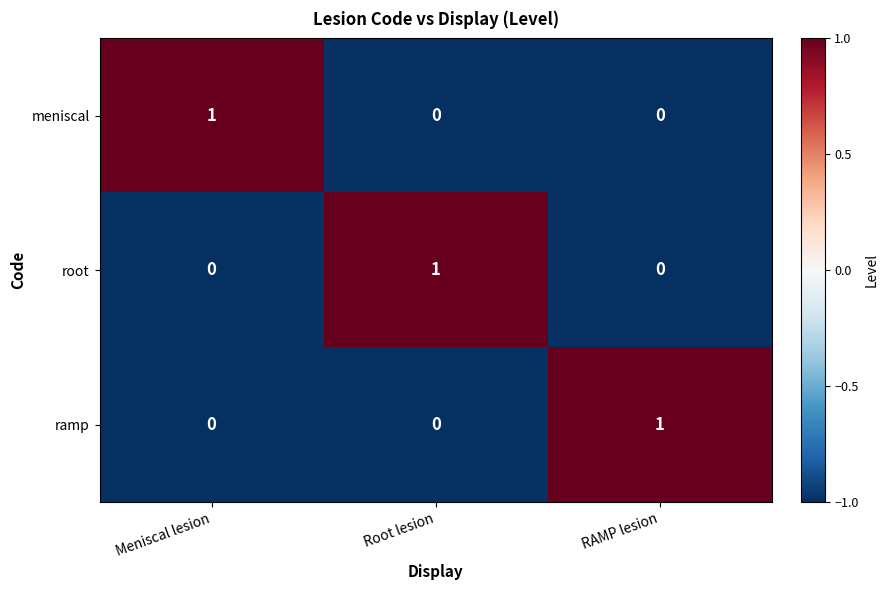

How many meniscal values are between 0 and 1?

3